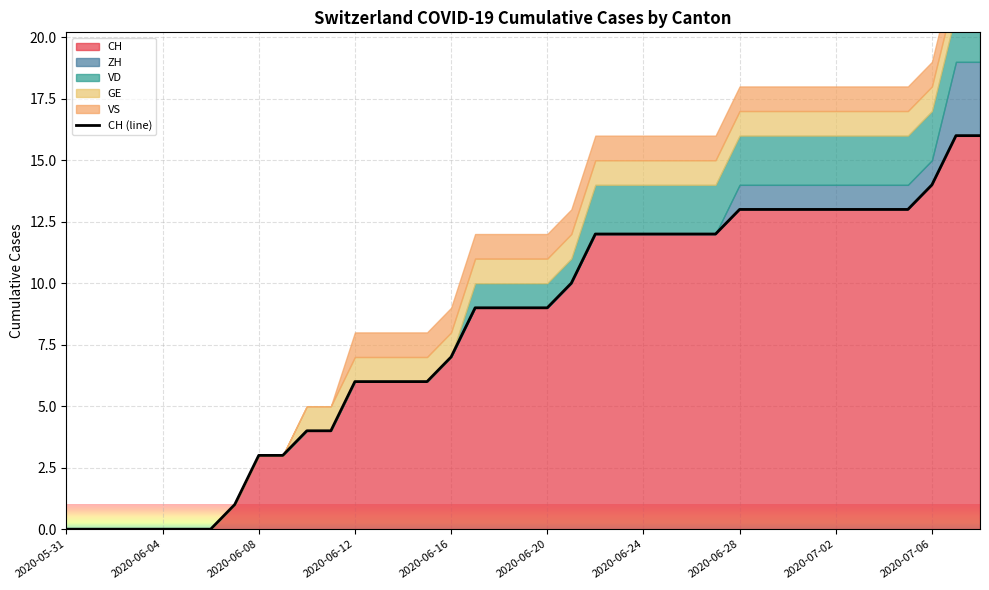

What is the label of the 16th point from the left?

15